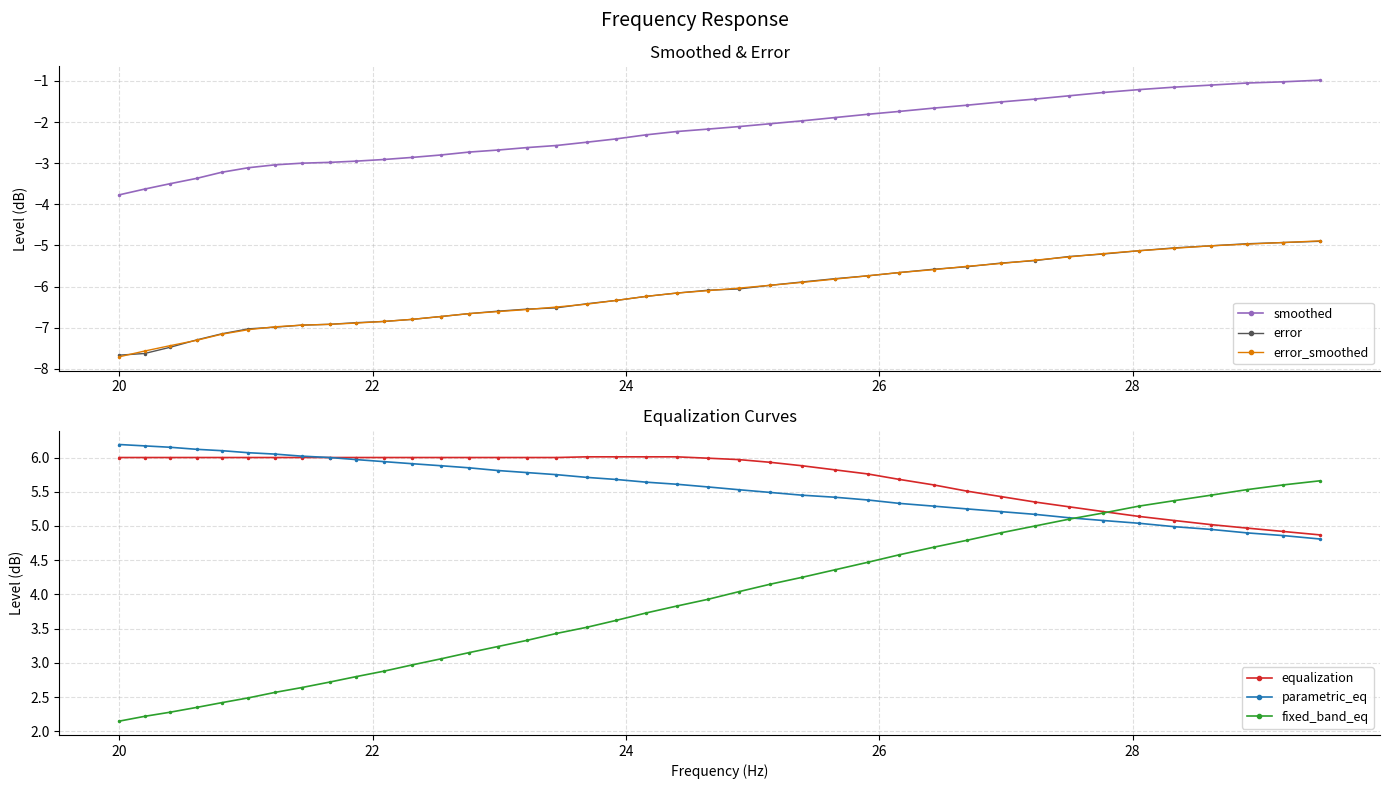

What is the average value of the error series?

-6.2